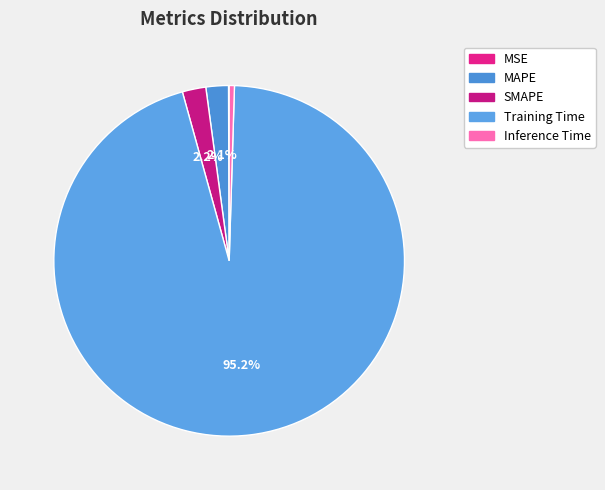

Does Training Time account for over 50% of the chart?

Yes